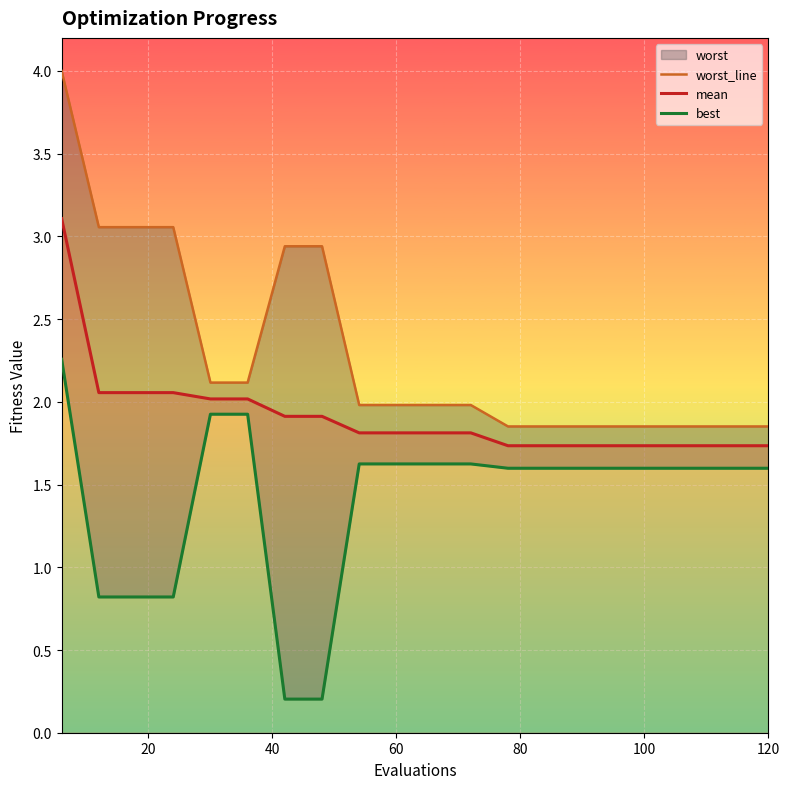

True or false: mean and worst_line intersect in this chart.

False